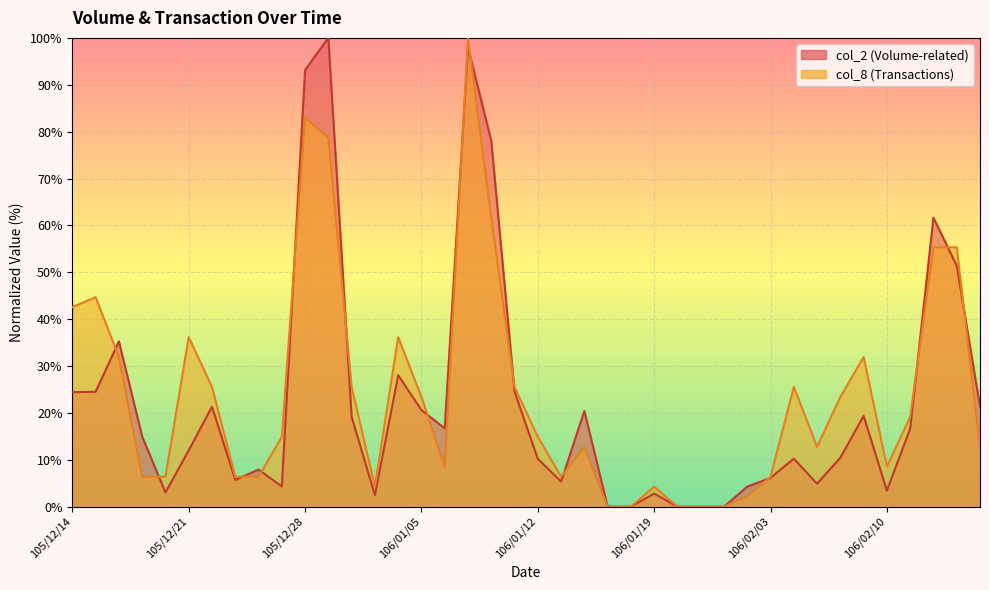

At how many categories does at least one series exceed 66?

4